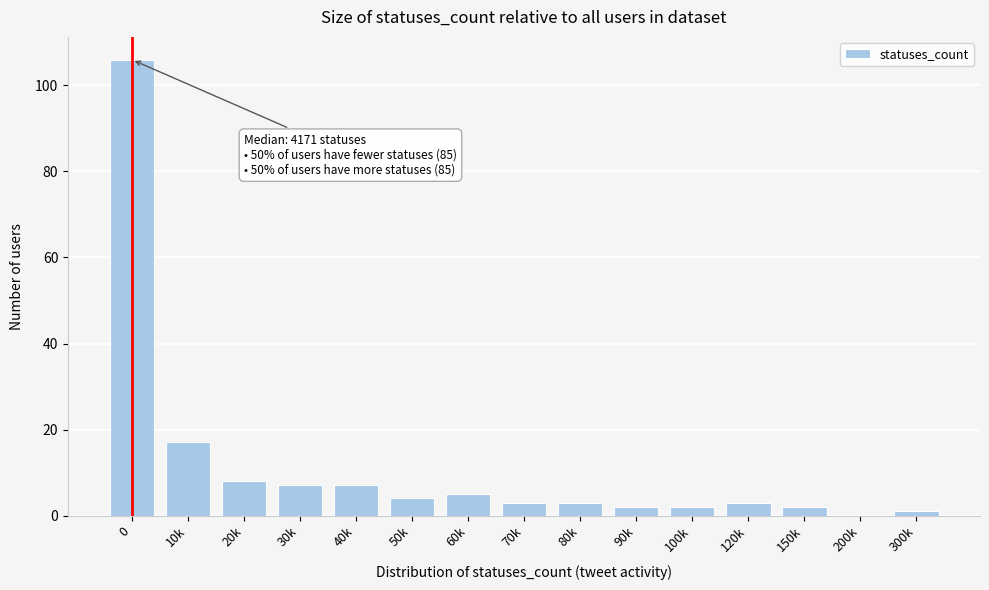

Reading left to right, extract all data points from this chart.

0=106	10k=17	20k=8	30k=7	40k=7	50k=4	60k=5	70k=3	80k=3	90k=2	100k=2	120k=3	150k=2	200k=0	300k=1